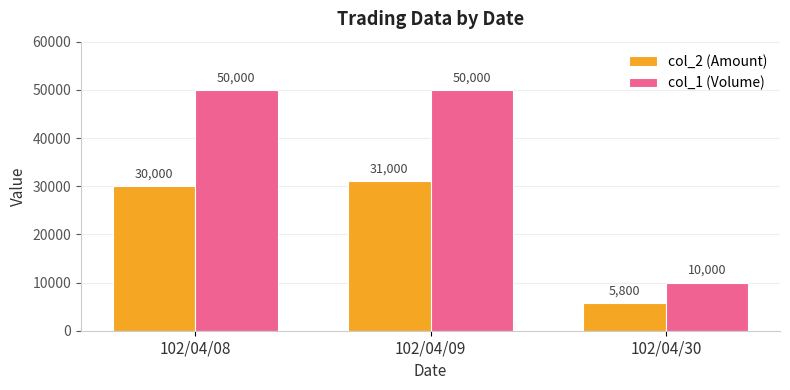

What is the value of the col_2 (Amount) bar at the 3rd from the left?

5800